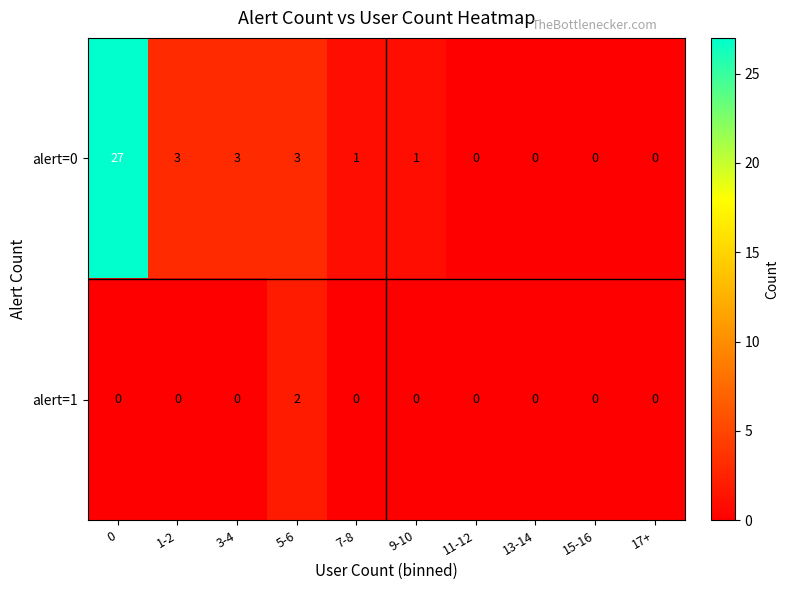

Rank the series by their maximum value, from highest to lowest.

alert=0, alert=1